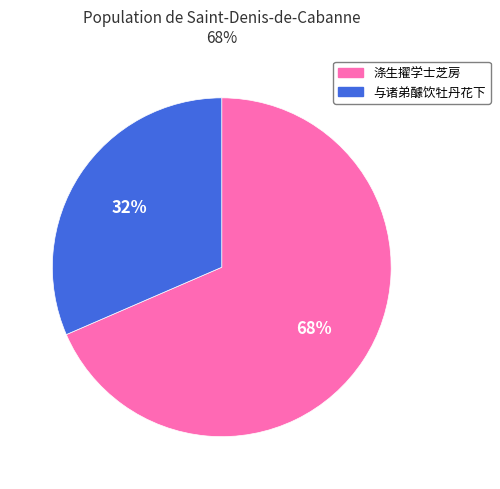

How many slices are in this pie chart?

2